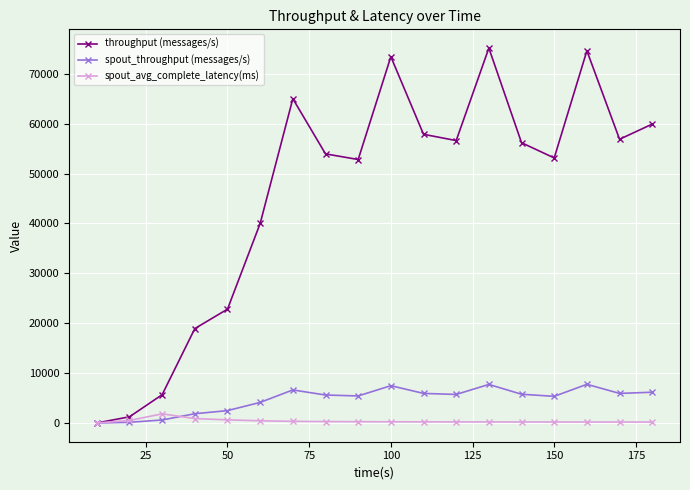

What is the highest value of the spout_avg_complete_latency(ms) series?

1829.6